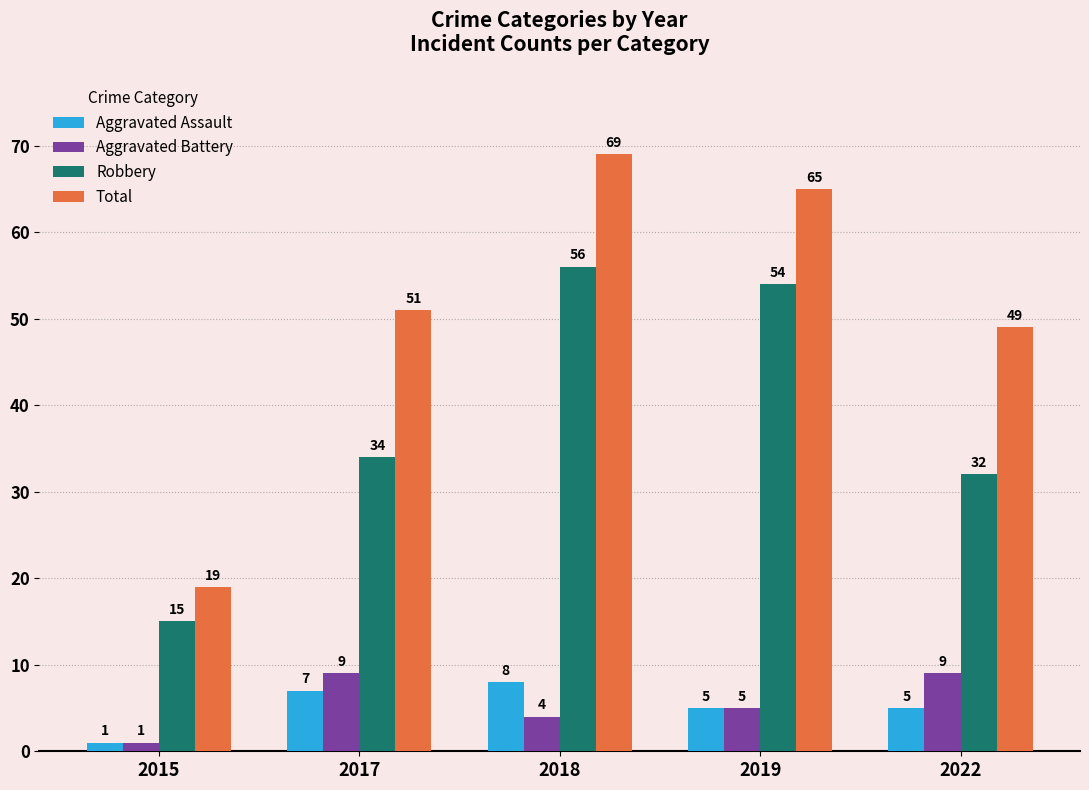

How many bars are there in total?

20